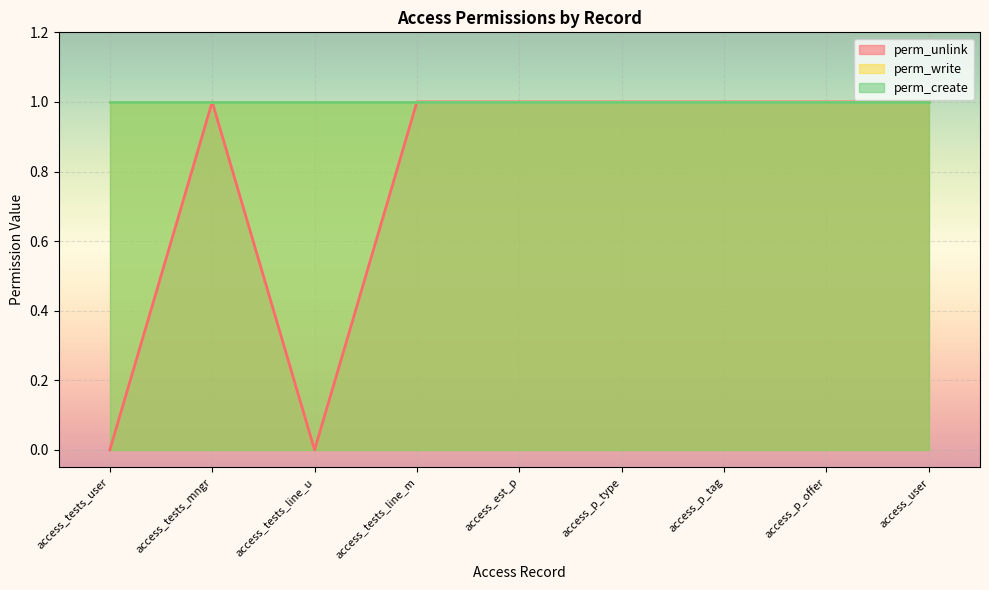

Rank the series at access_tests_line_m from highest to lowest value.

perm_unlink, perm_write, perm_create